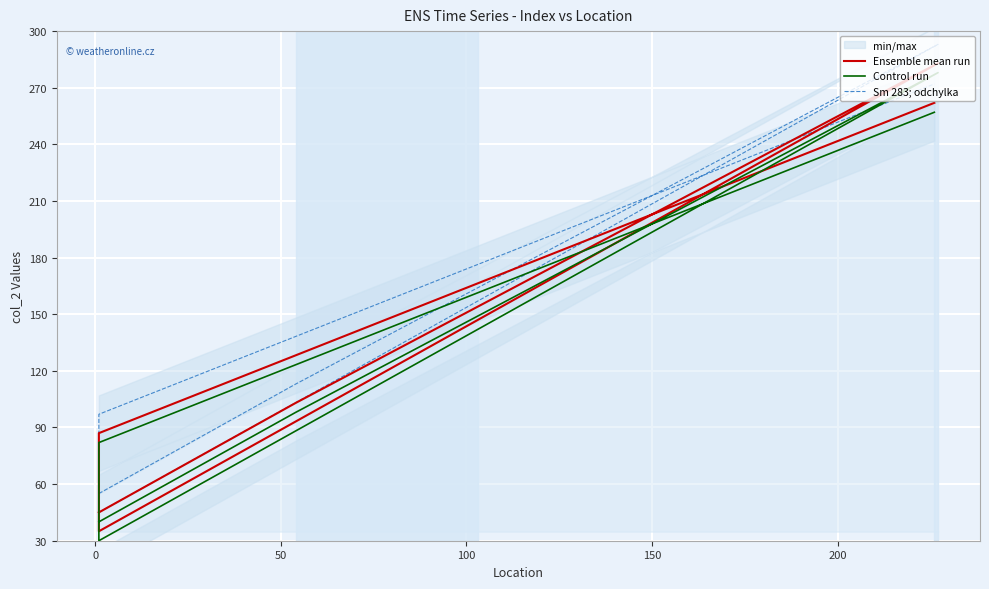

What is the spread (max minus min) of values at 0?

15